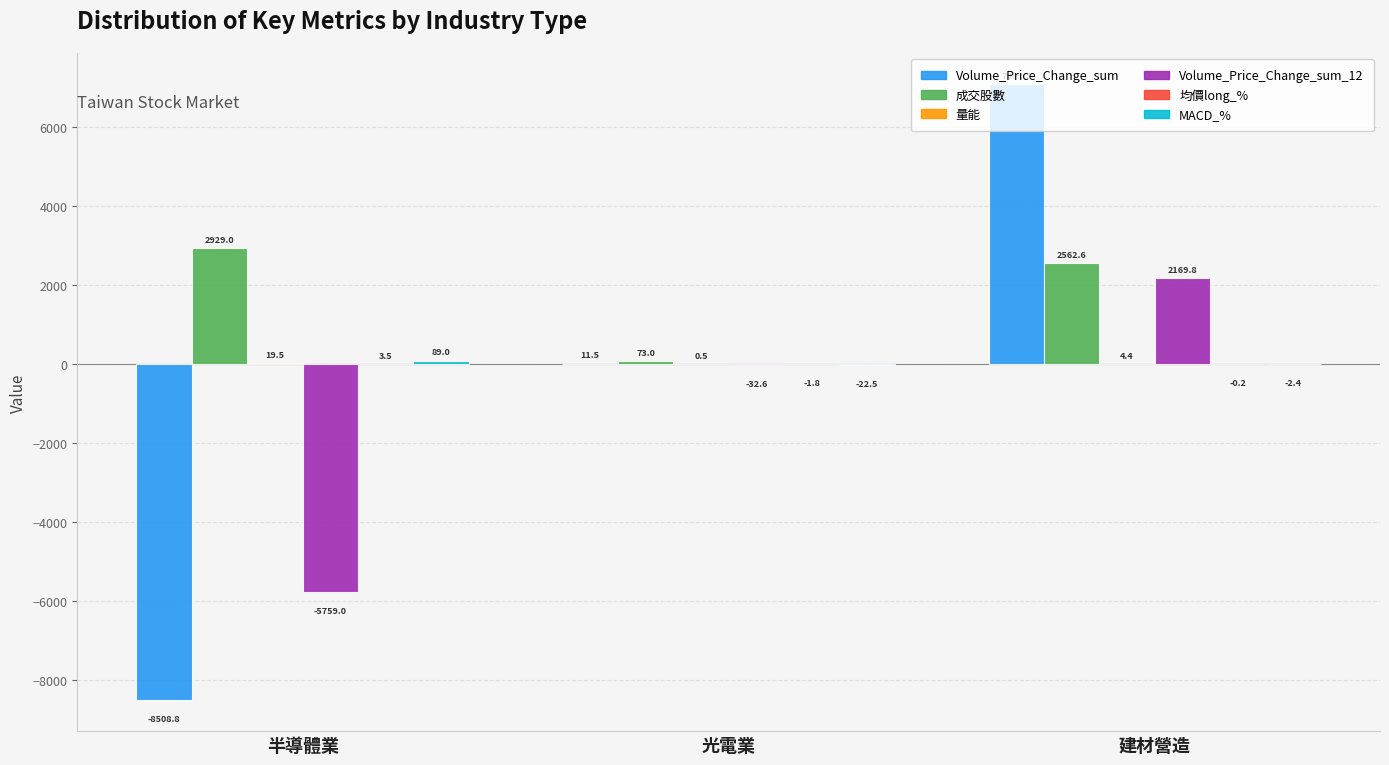

The value of Volume_Price_Change_sum at 半導體業 is -11090.6. True or false?

False